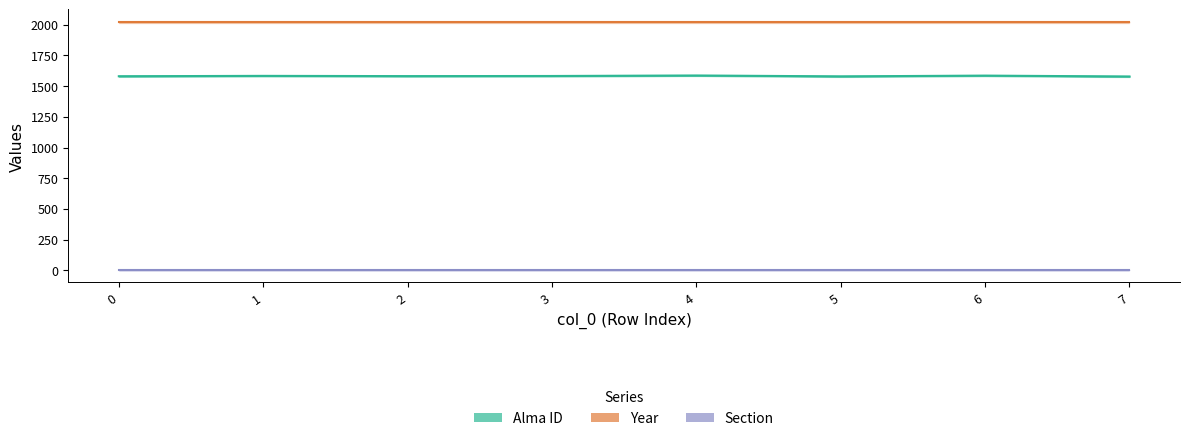

What is the value of the Year point at the 7th from the left?

2021